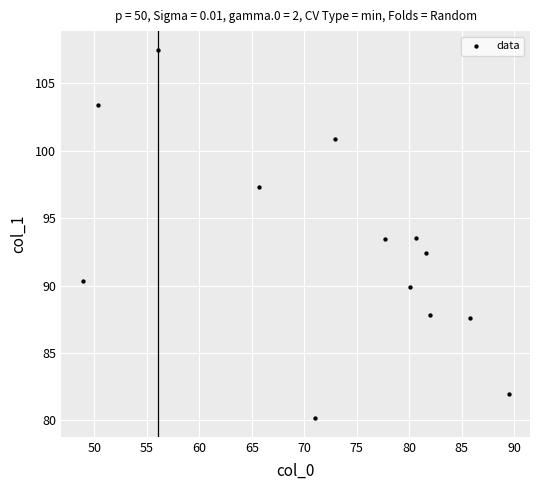

What is the range of X values (max minus min)?

40.6